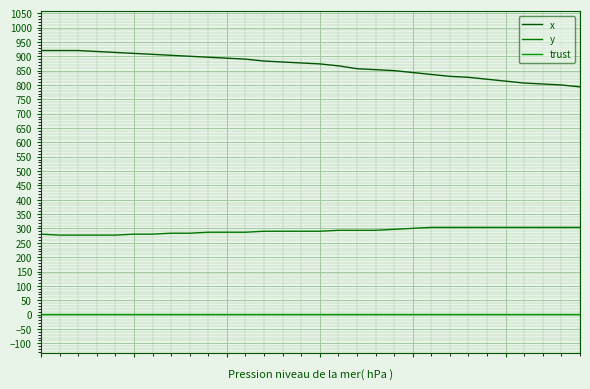

List the series in order of their peak value, highest first.

x, y, trust